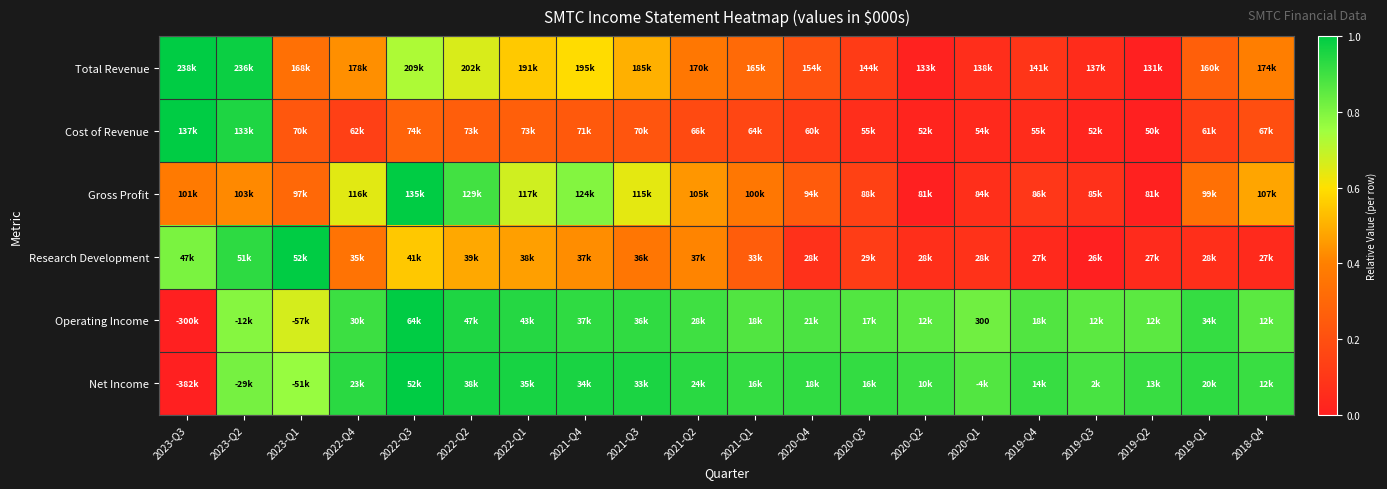

At how many categories does at least one series exceed 0?

20